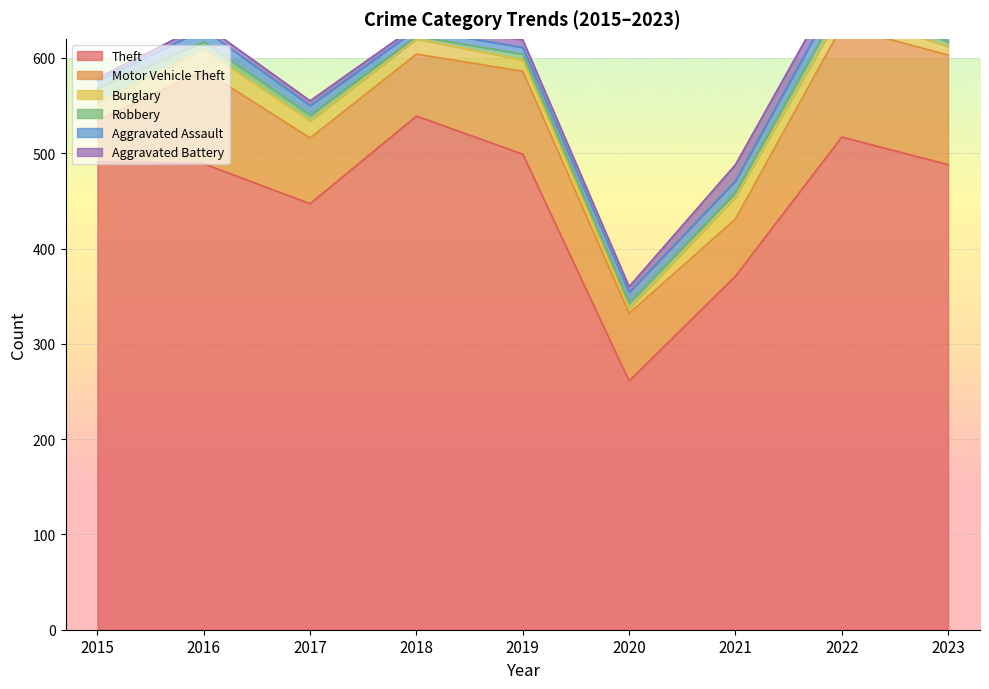

True or false: Aggravated Assault has more than 2 interior local peaks.

False